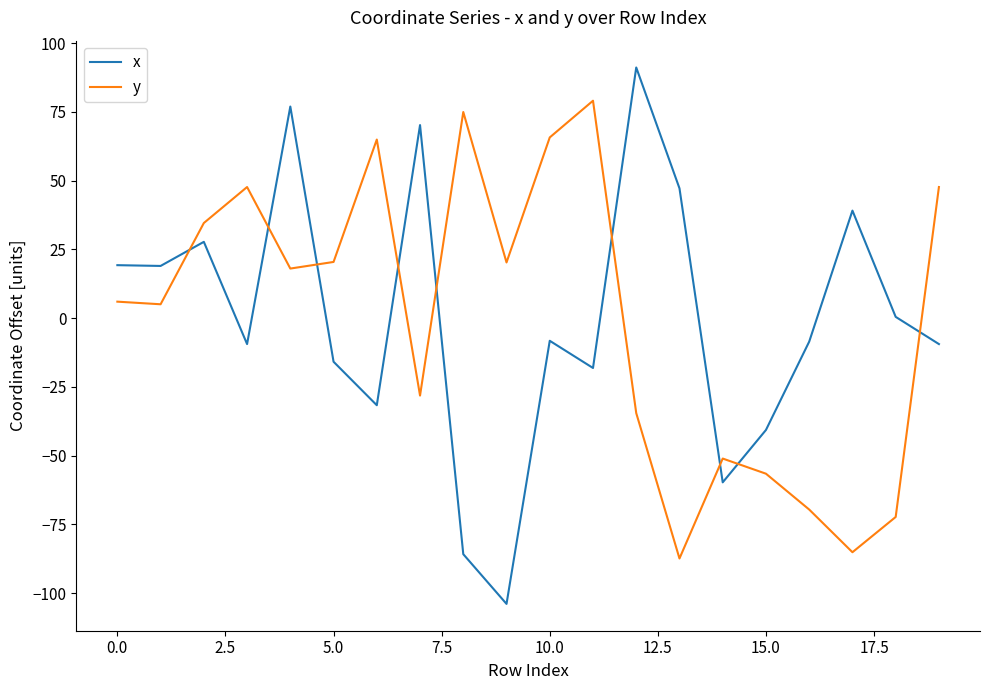

At how many categories does at least one series exceed 76?

3